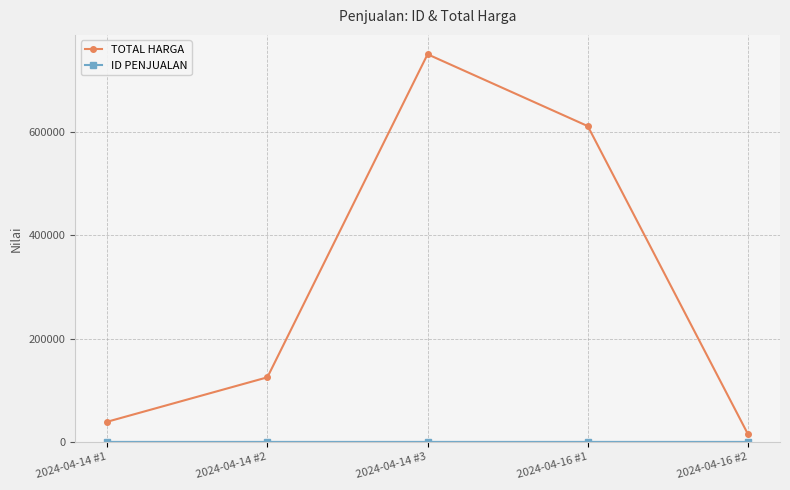

What is the difference between the maximum and minimum values in the TOTAL HARGA series?

735000